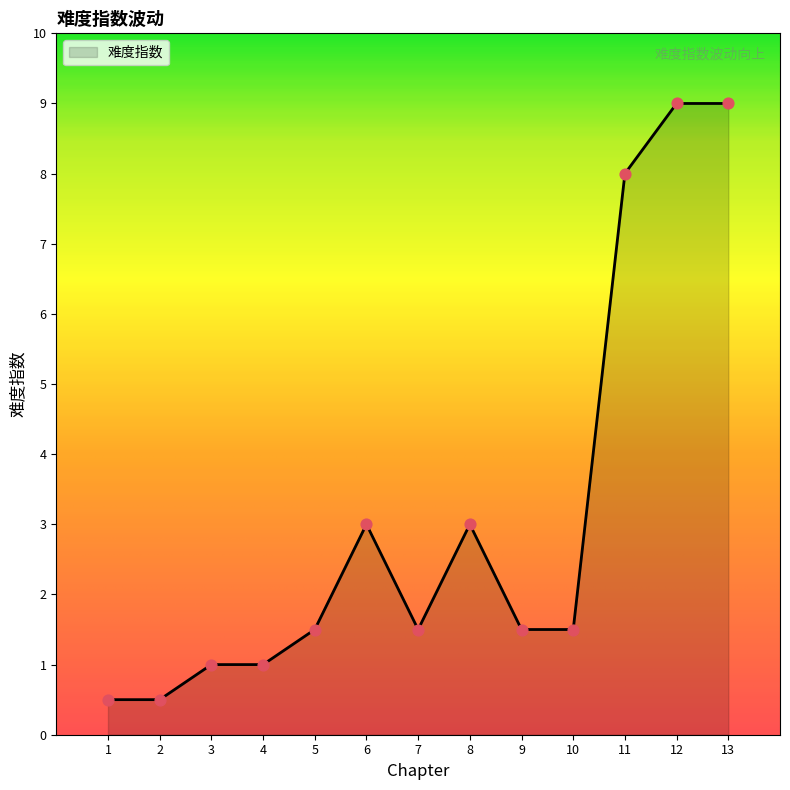

Which has a higher value, 8 or 7?

8